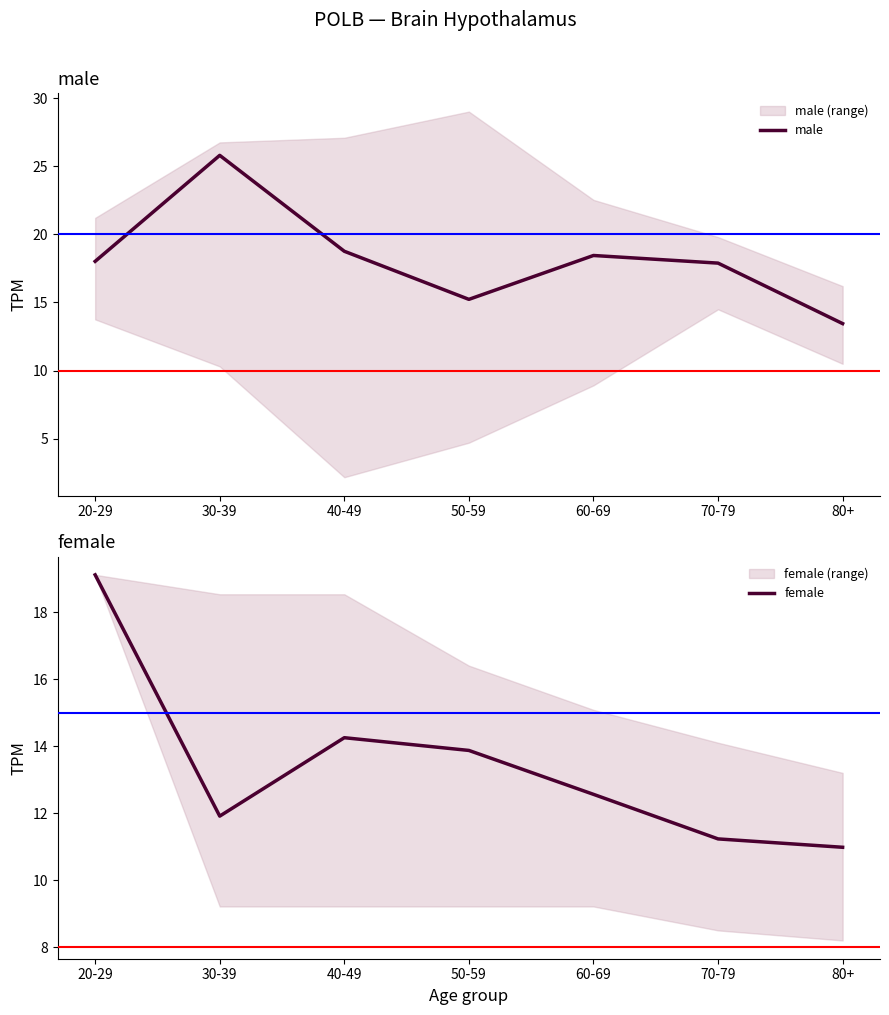

What is the label of the 3rd point from the right?

60-69